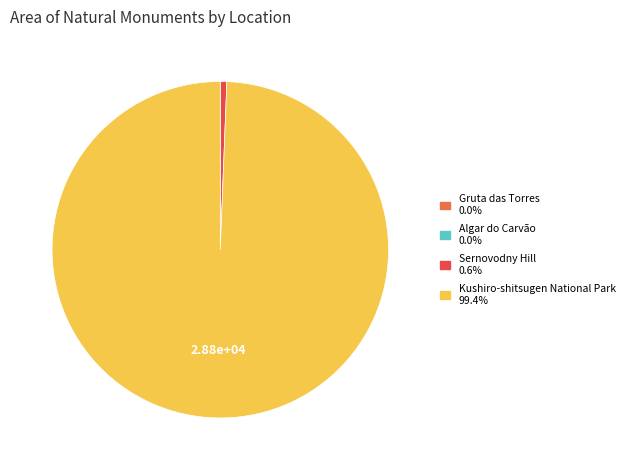

Which has a higher value, Kushiro-shitsugen National Park or Sernovodny Hill?

Kushiro-shitsugen National Park